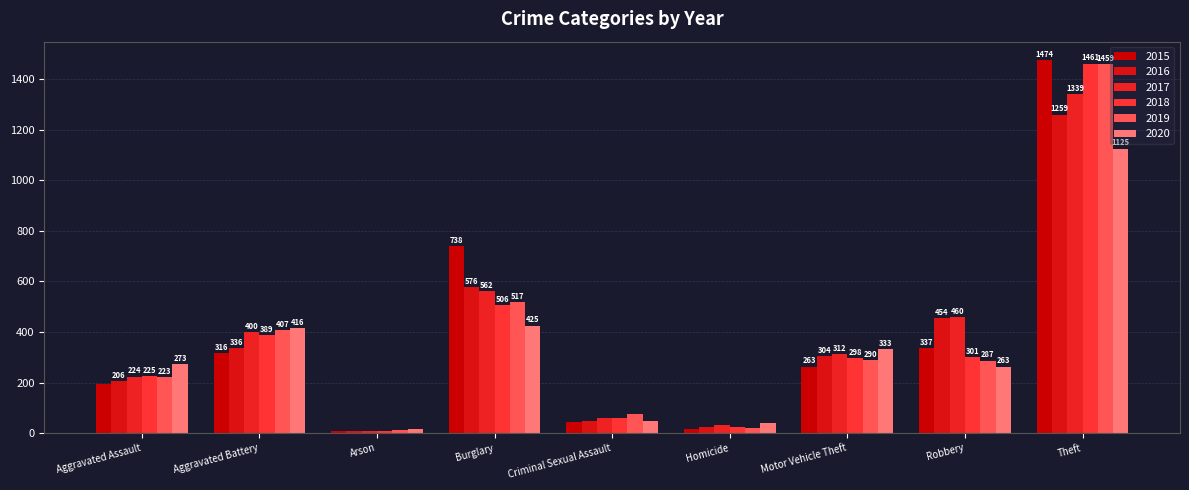

What is the value of the 2015 bar at the 5th from the left?

46